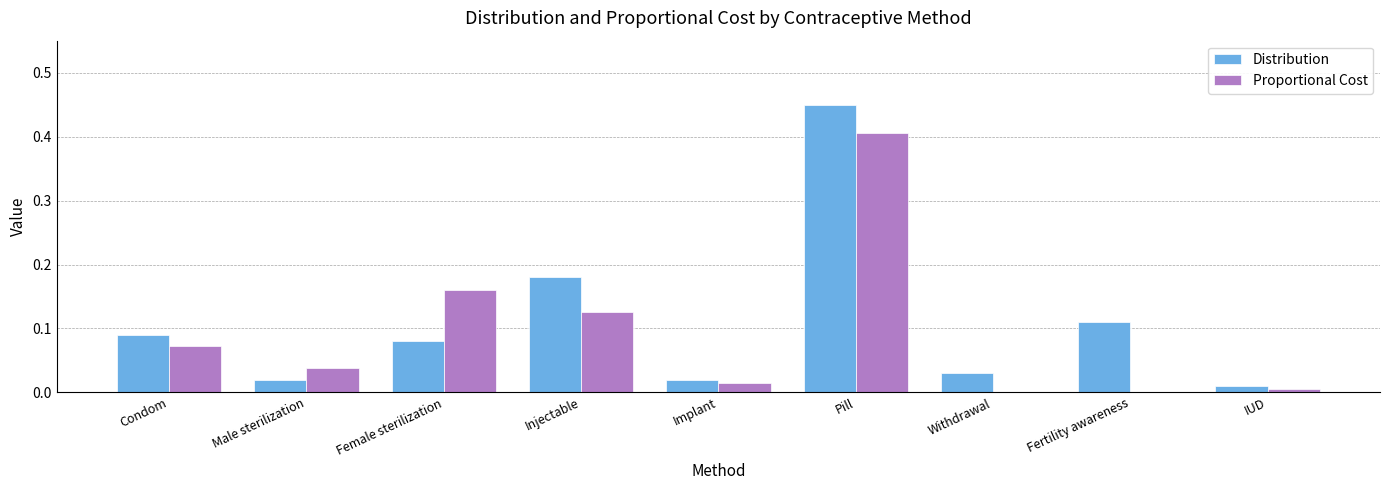

Which category has the highest value across all series?

Pill